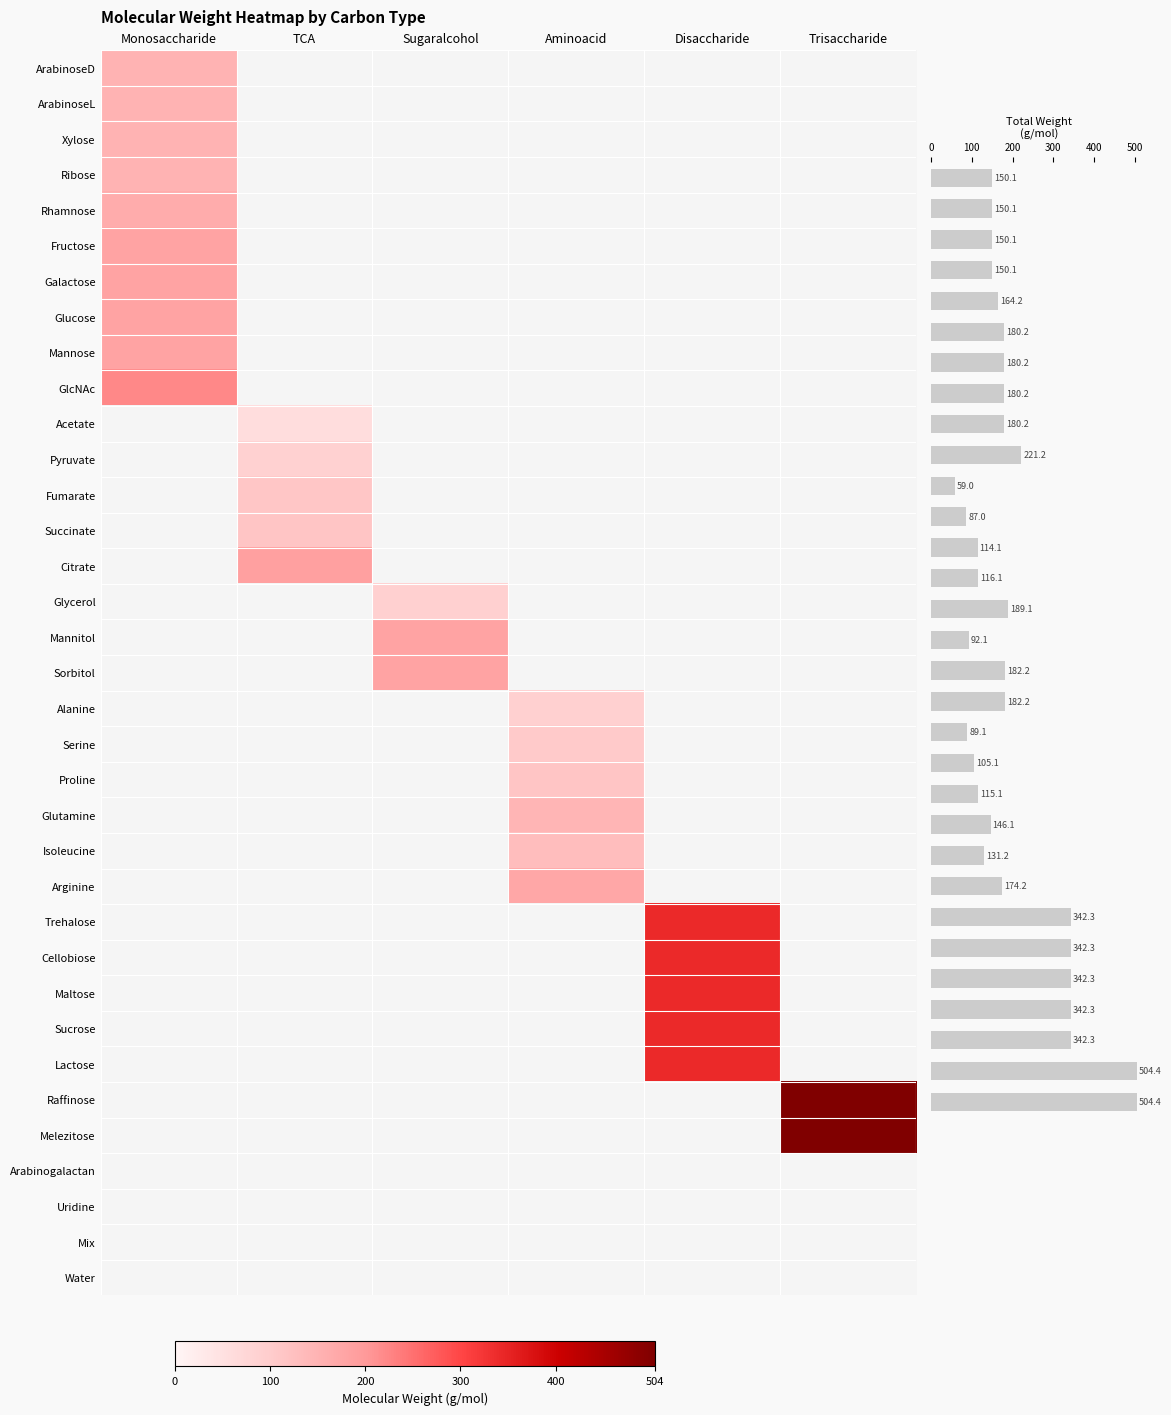

Which series has the largest total across all categories?

Disaccharide